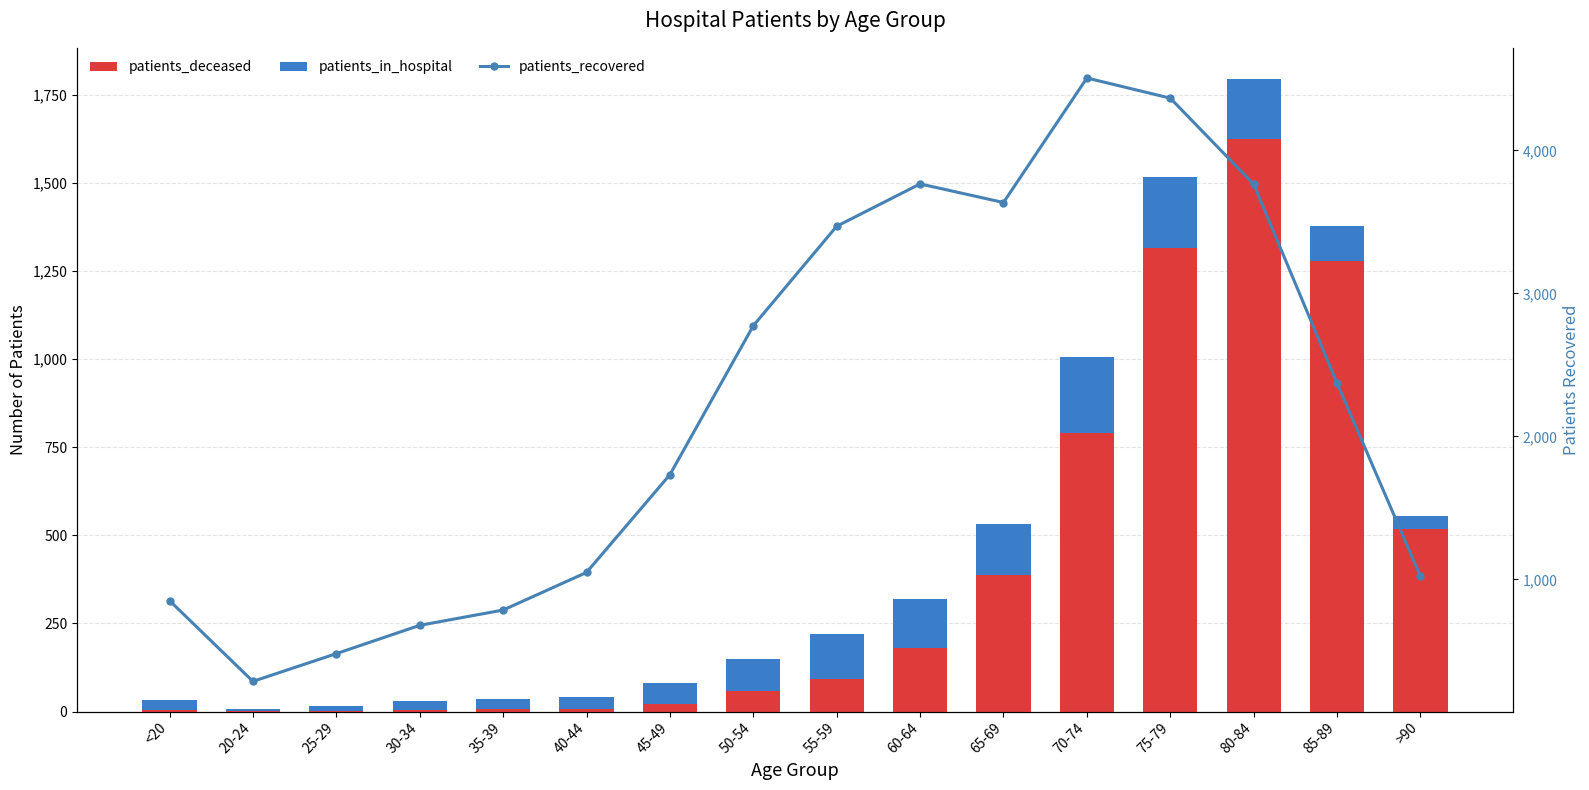

How many data points in patients_deceased are above 91?

7